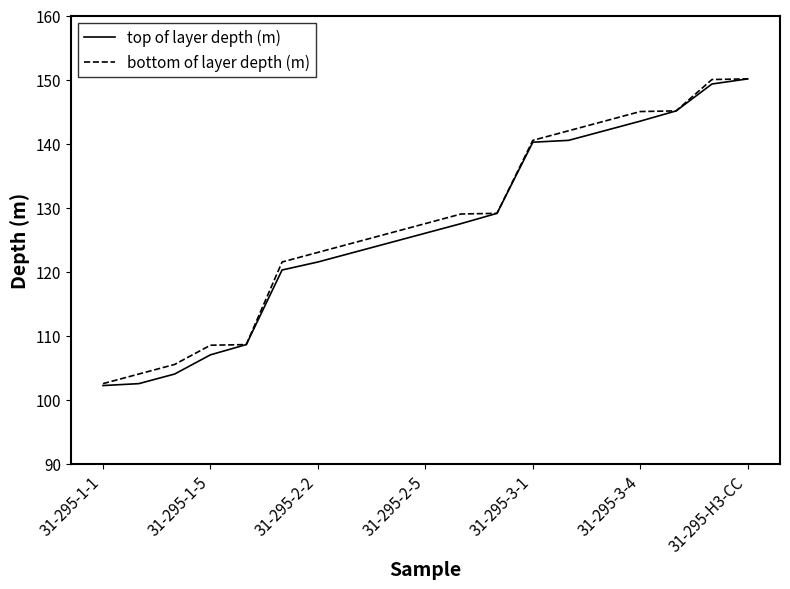

What is the maximum value shown in the chart?

150.1